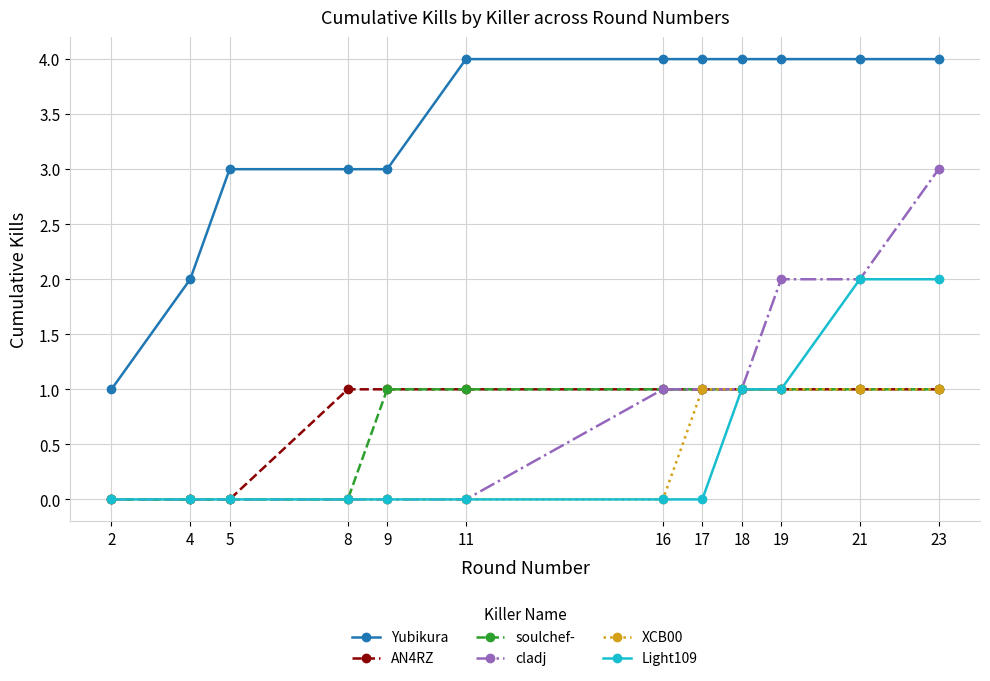

At which label does cladj reach its peak?

23